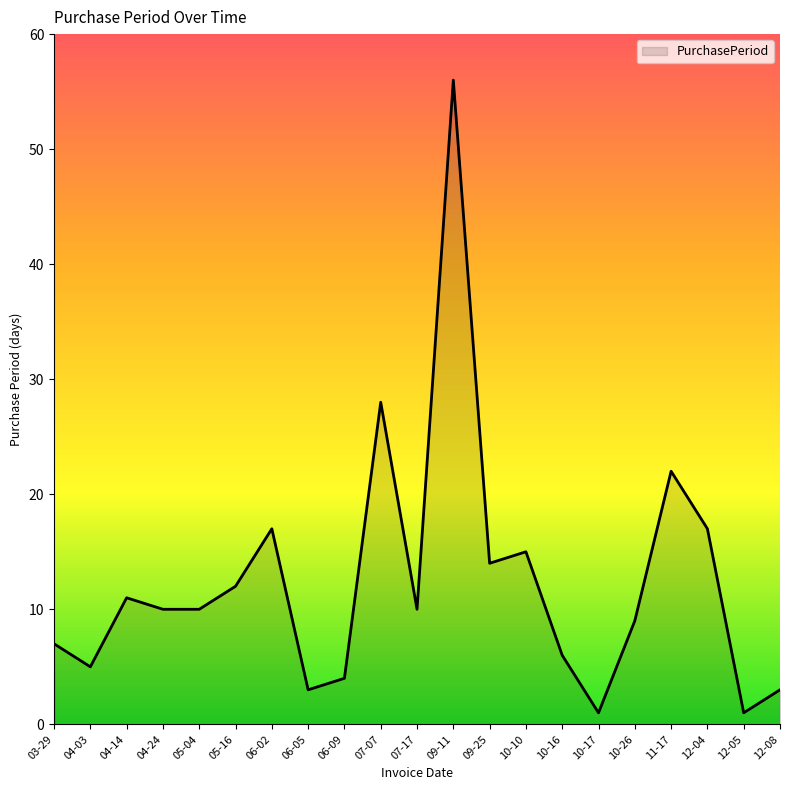

How many categories are shown in the chart?

21